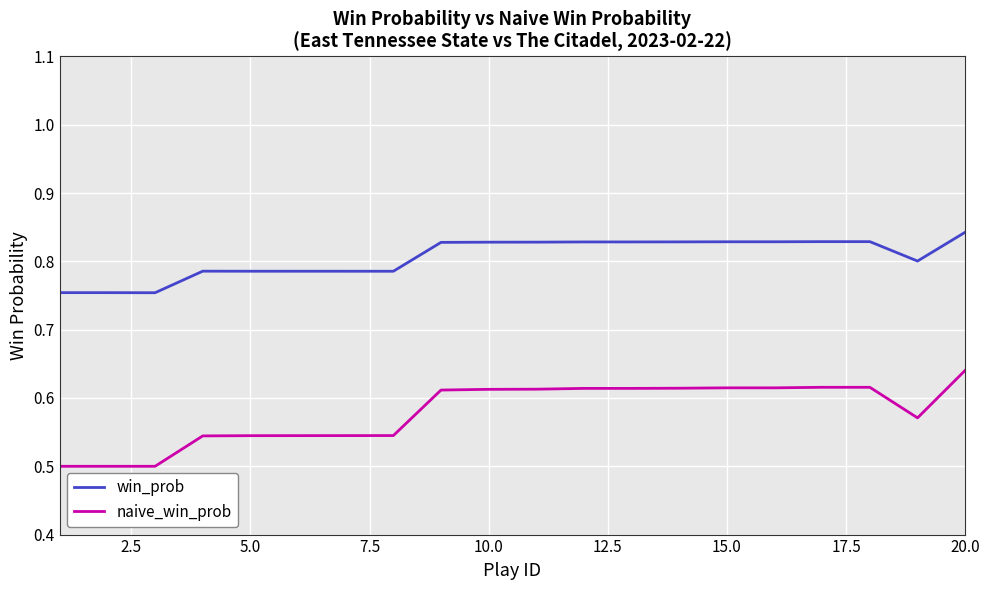

Which series has the largest range (max minus min)?

naive_win_prob